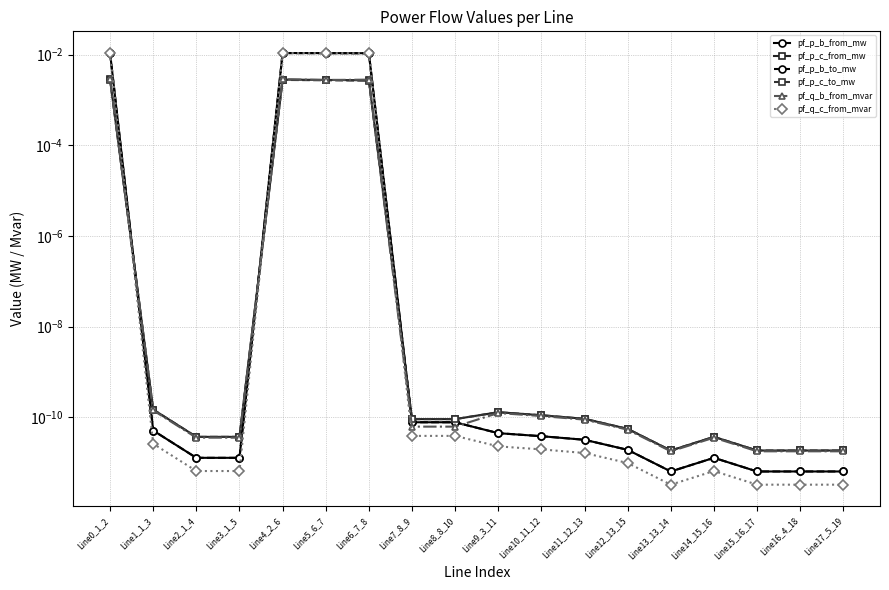

List the labels in order of pf_p_c_to_mw value, smallest first.

Line16_4_18, Line17_5_19, Line13_13_14, Line15_16_17, Line14_15_16, Line2_1_4, Line3_1_5, Line12_13_15, Line7_8_9, Line8_8_10, Line11_12_13, Line10_11_12, Line9_3_11, Line1_1_3, Line6_7_8, Line5_6_7, Line4_2_6, Line0_1_2